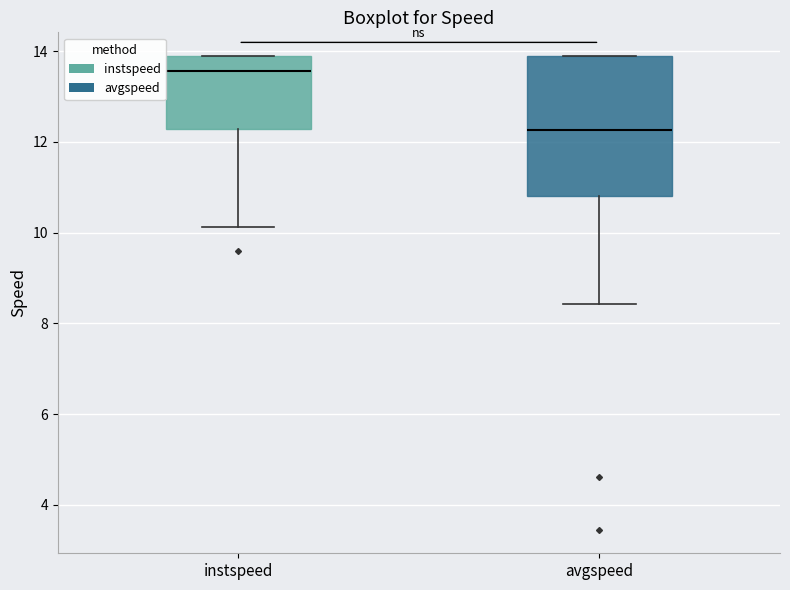

Reading left to right, read every box against the y-axis: the position of its median line, the range the box covers, and the ends of its whiskers. The values are not printed on the chart, so give them approximately, as read against the axis.

instspeed: median 13.6, box 12.2 to 13.8, whiskers 10.2 to 13.8
avgspeed: median 12.2, box 10.8 to 13.8, whiskers 8.4 to 13.8